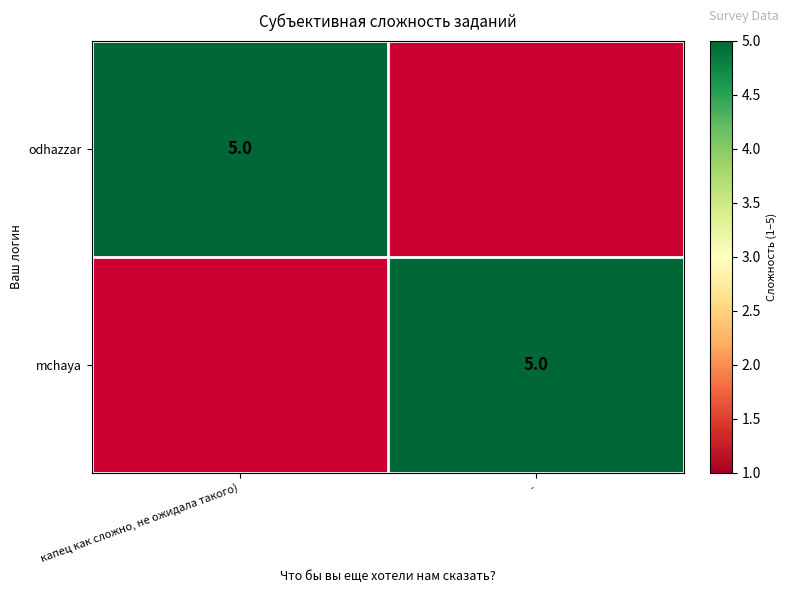

True or false: odhazzar has a value of 2 at капец как сложно, не ожидала такого).

False